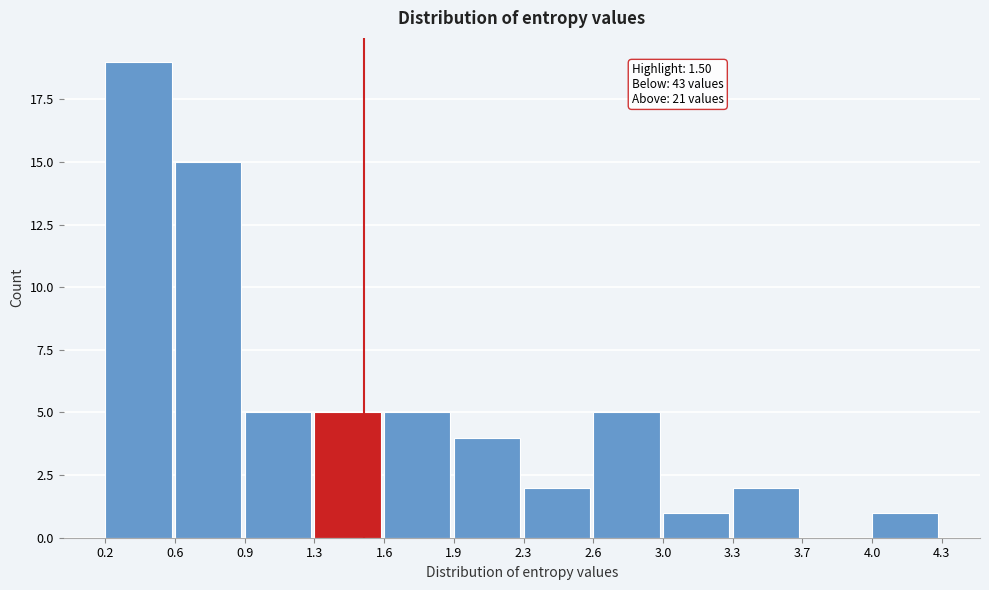

Which range on the x-axis has the tallest bar?

0.2 to 0.6